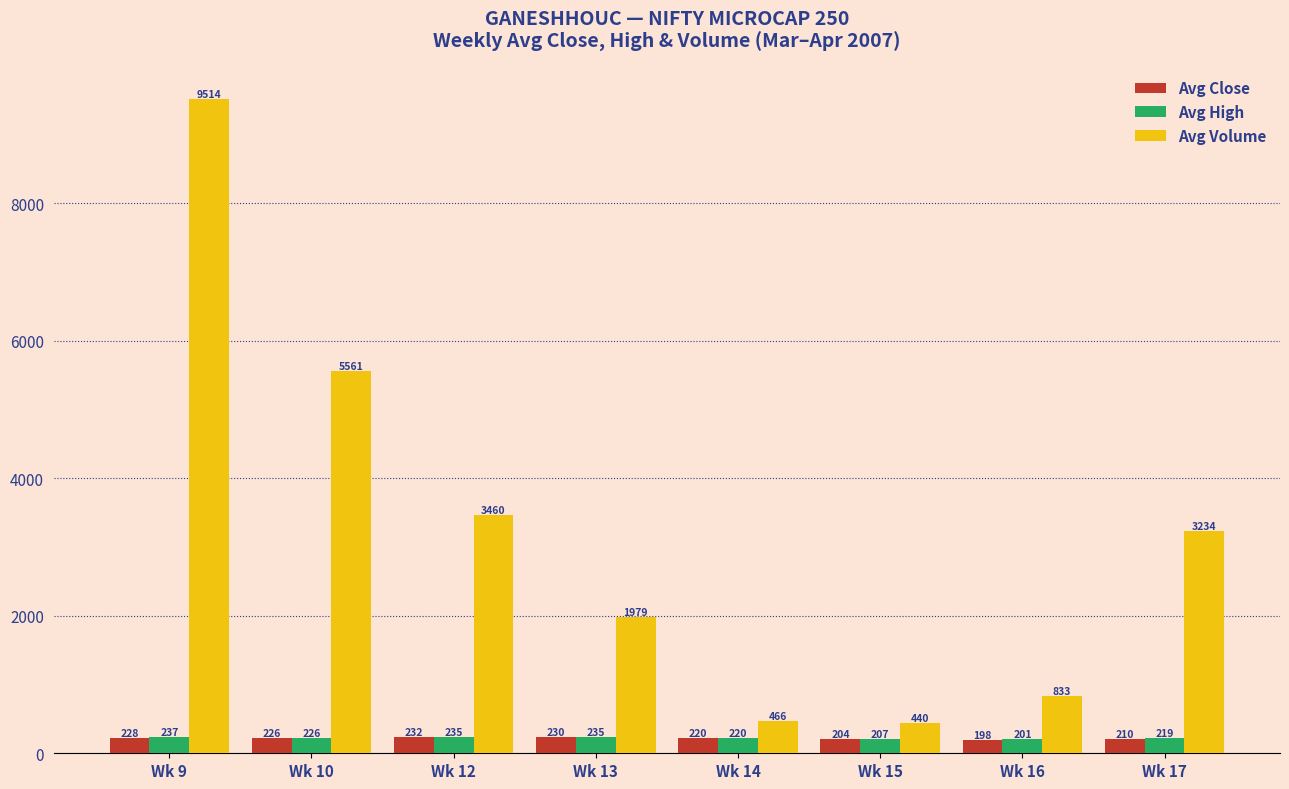

What is the difference between the Avg High values at Wk 14 and Wk 16?

18.7